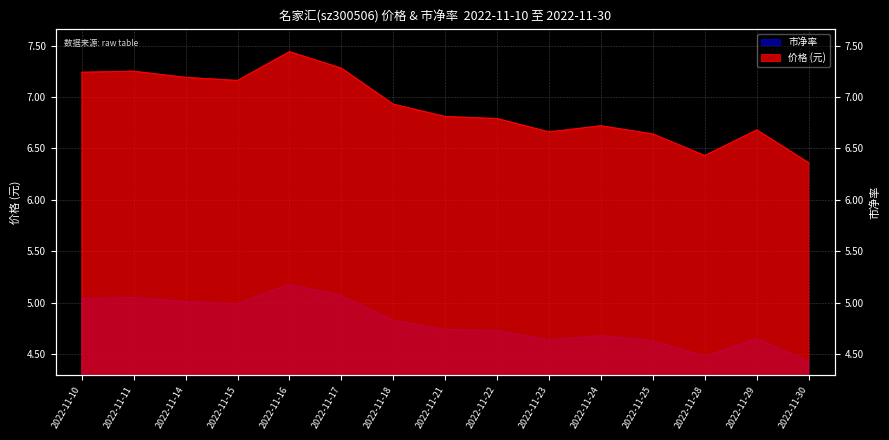

At which label does 市净率 reach its minimum?

2022-11-30